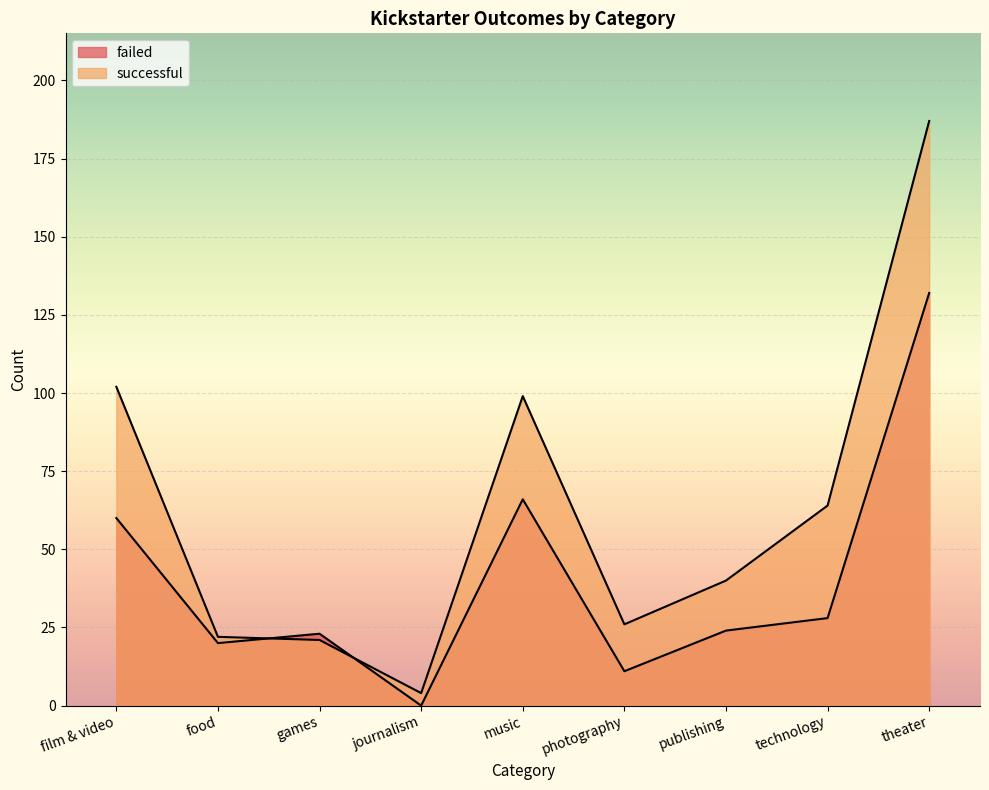

How many distinct data groups are displayed?

2